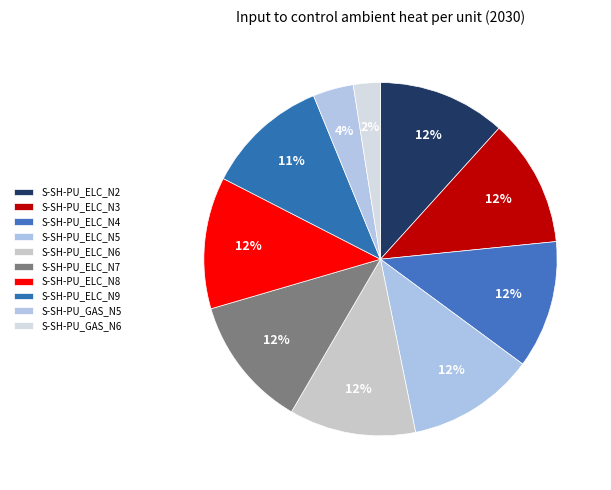

Is it true that S-SH-PU_ELC_N5 is 19% of the pie?

False